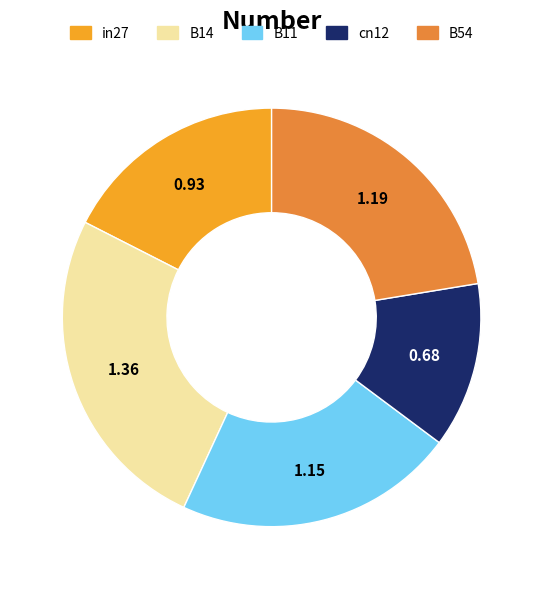

Rank the categories by value from highest to lowest.

B14, B54, B11, in27, cn12